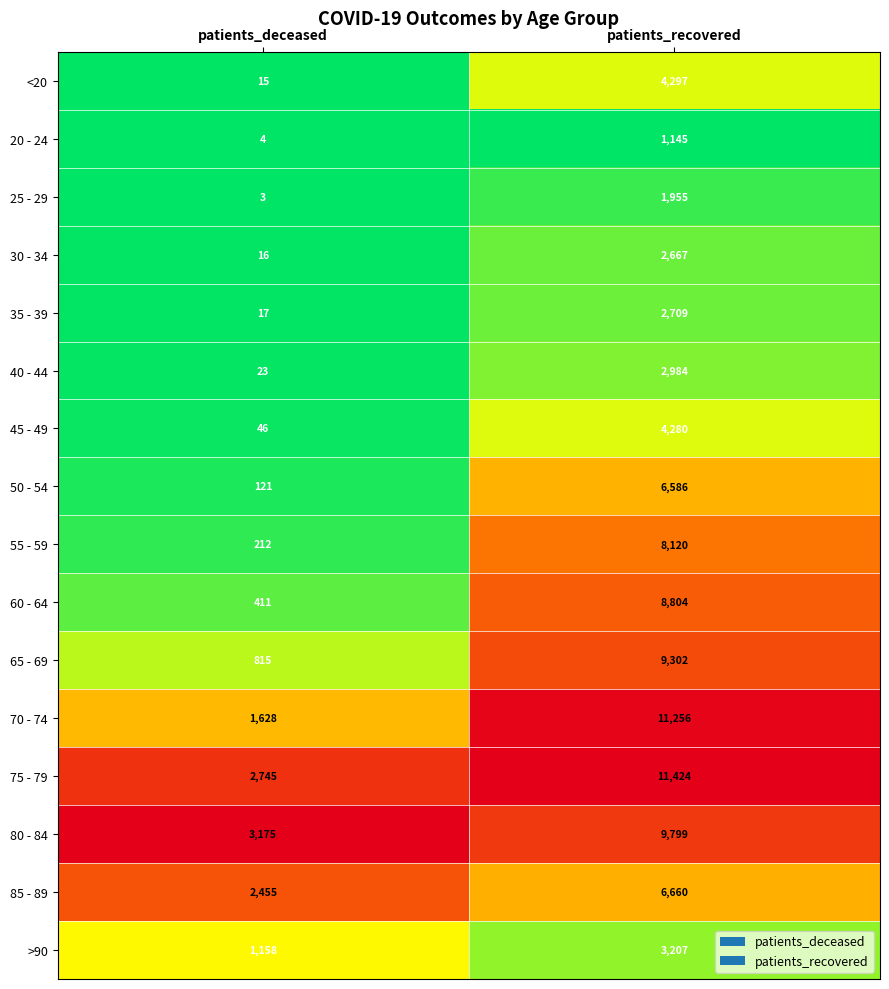

Count the number of data series in this chart.

16